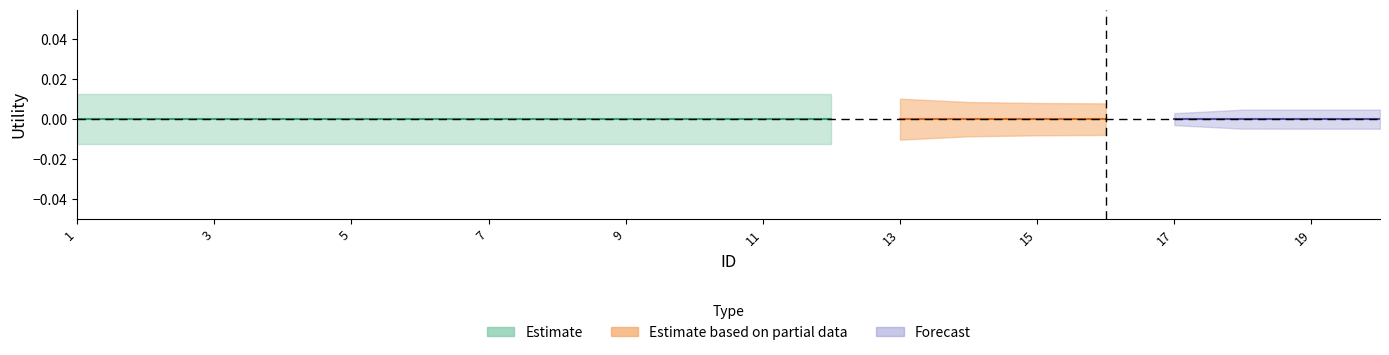

Between 5 and 8, which is larger?

5